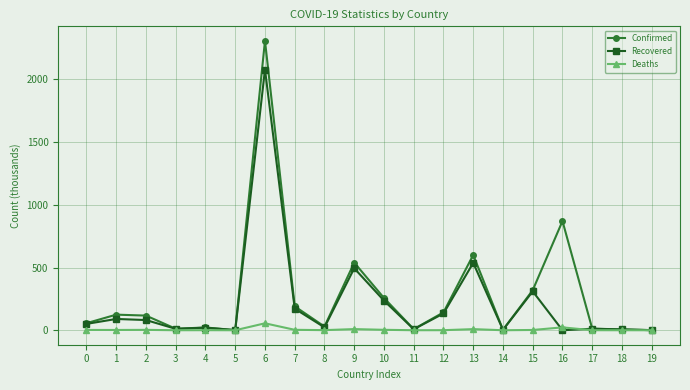

How many data points in Confirmed are above 116?

10